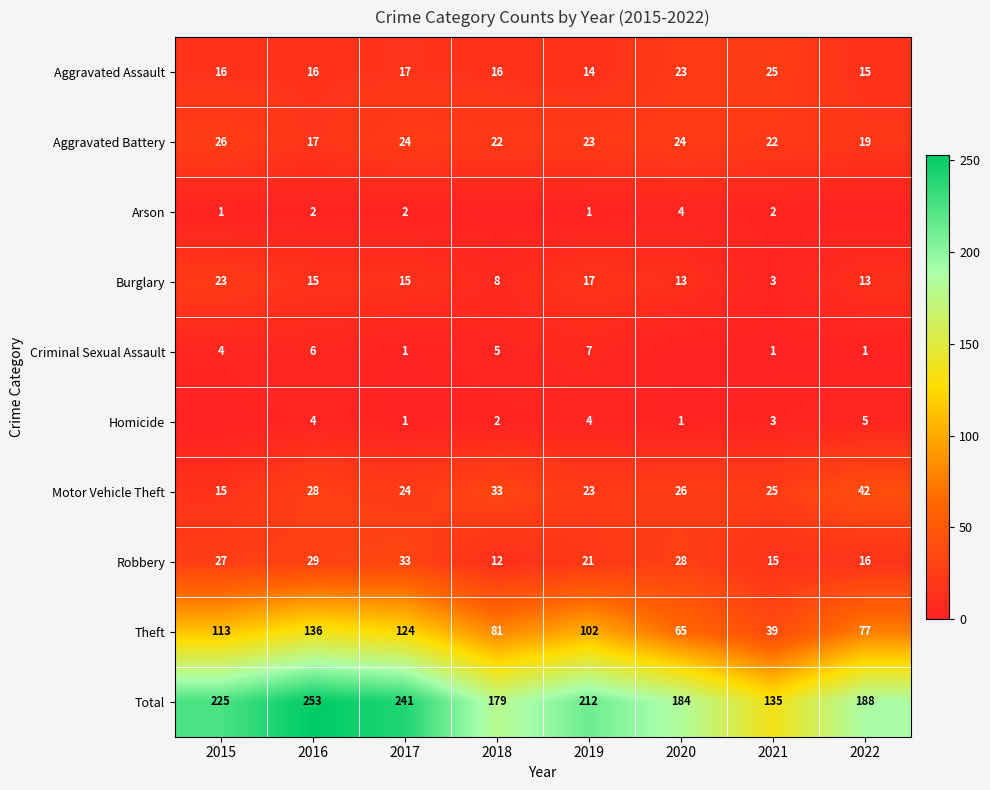

What is the difference between the highest and lowest values at 2016?

251